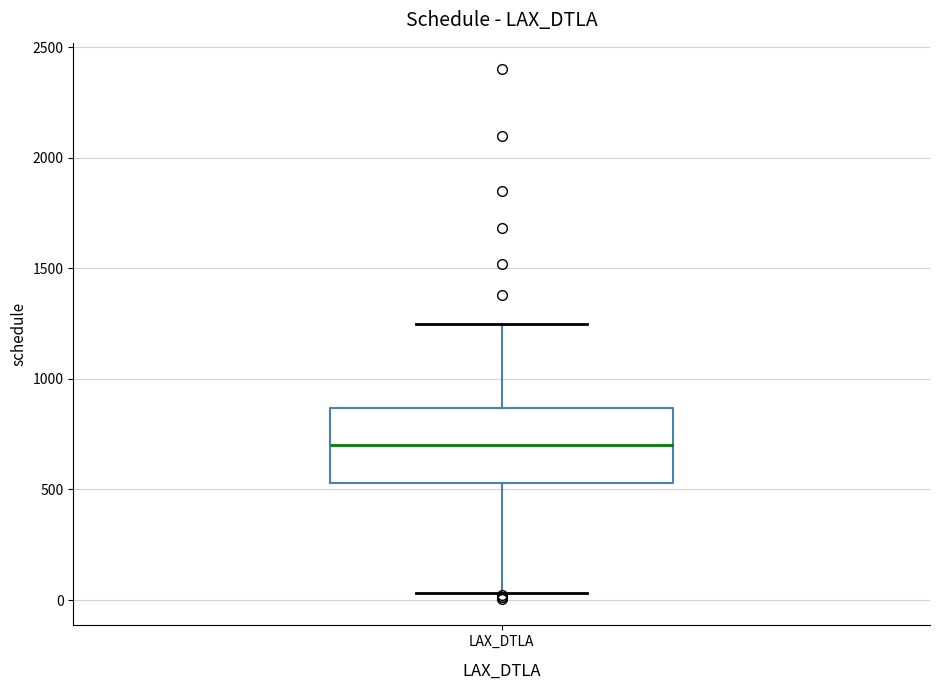

Read this box plot against the y-axis: the position of the median line, the range covered by the box, and the ends of both whiskers. The values are not printed on the chart, so give them approximately, as read against the axis.

median 700, box 550 to 850, whiskers 50 to 1250